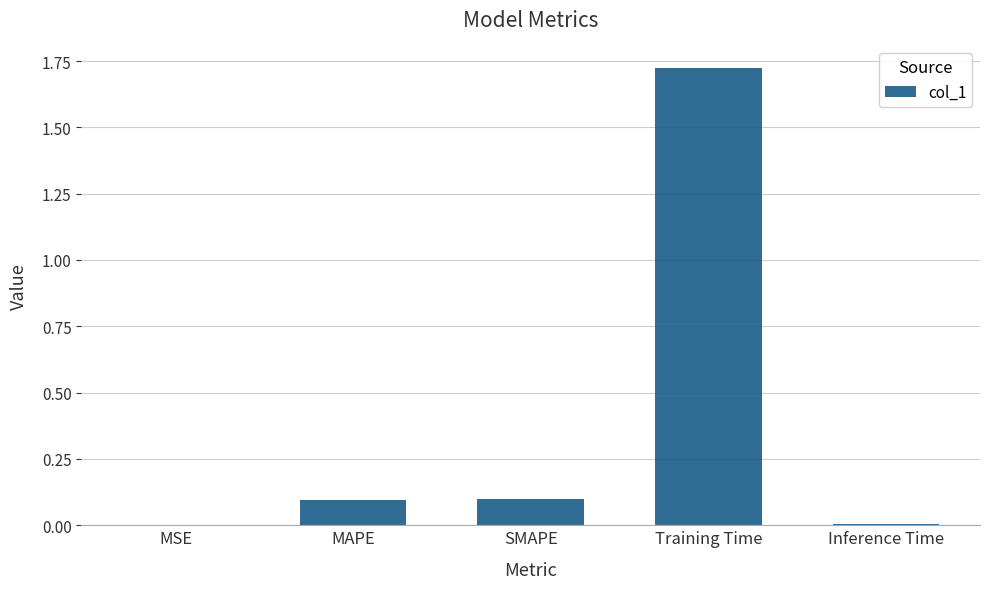

The chart shows a value of 0.2 at SMAPE. True or false?

False